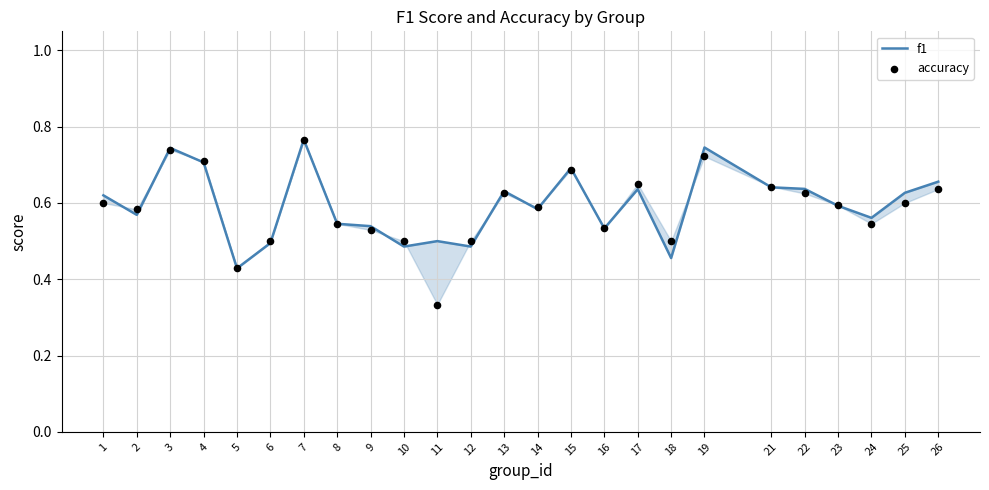

At how many categories does at least one series exceed 0?

25